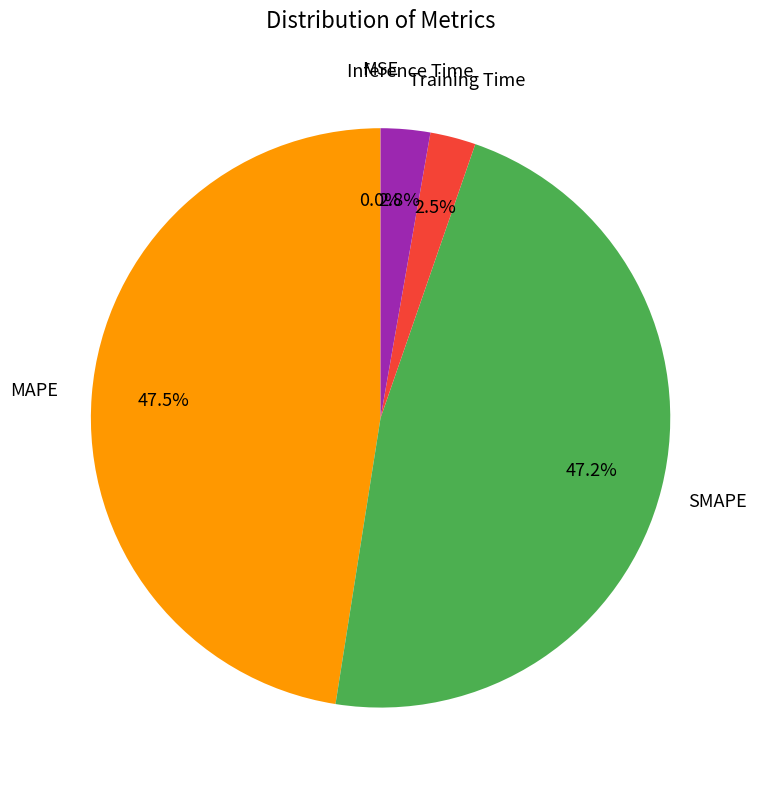

Is there any slice that represents more than half of the pie?

No